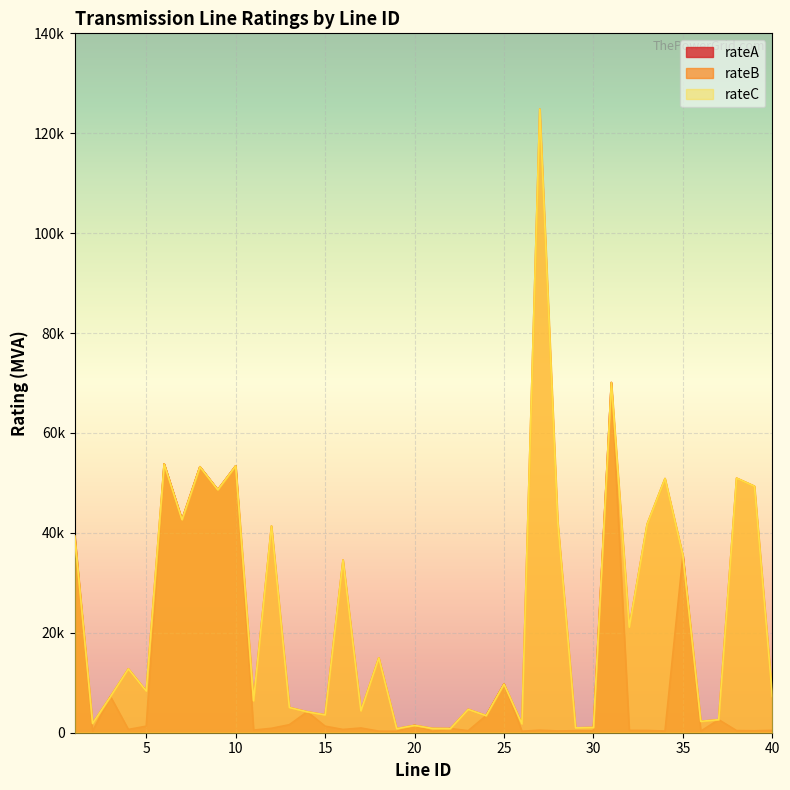

What is the sum of all rateB values?

960604